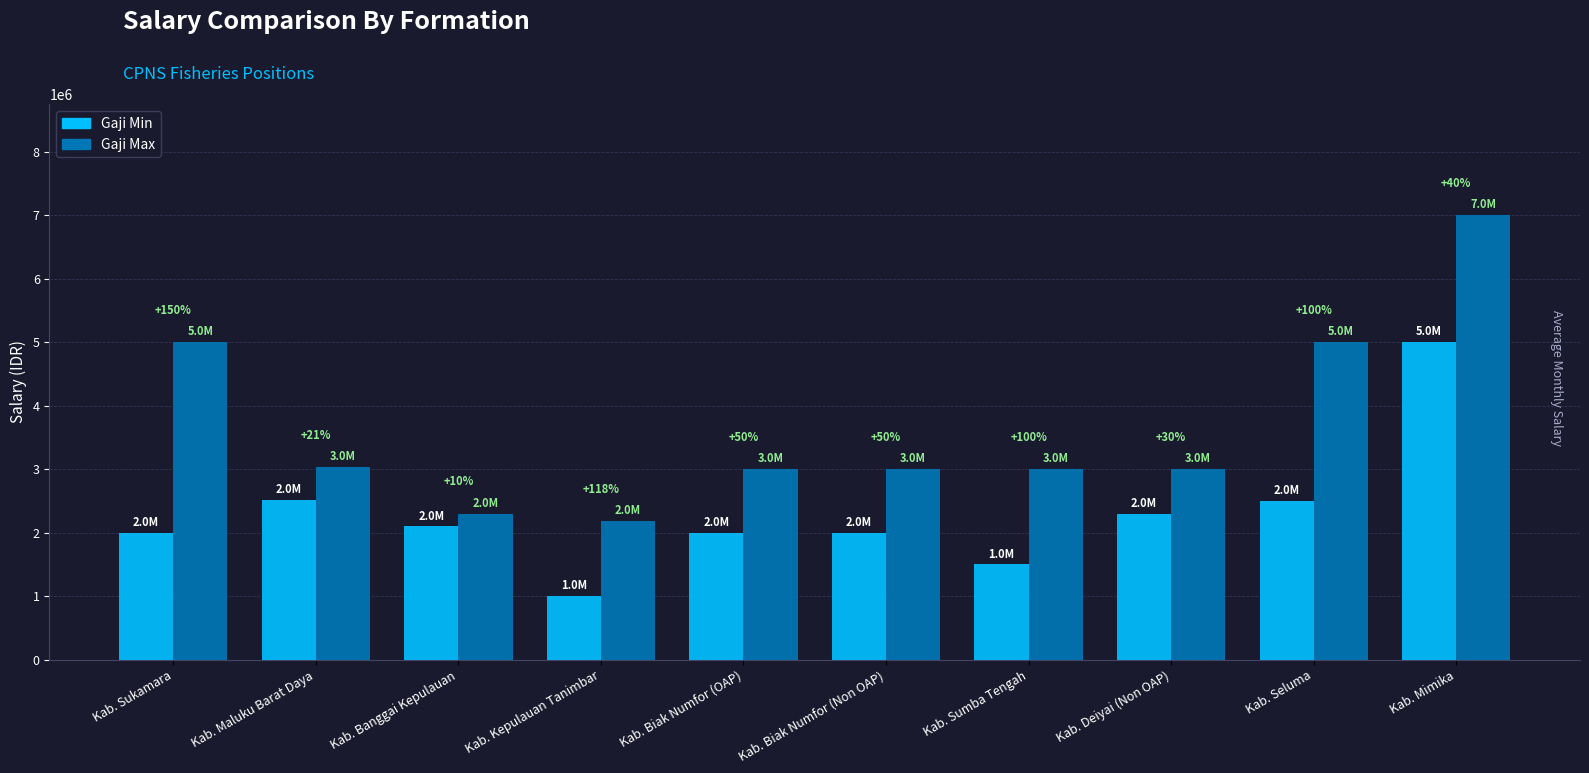

How many bars are there in each group?

2